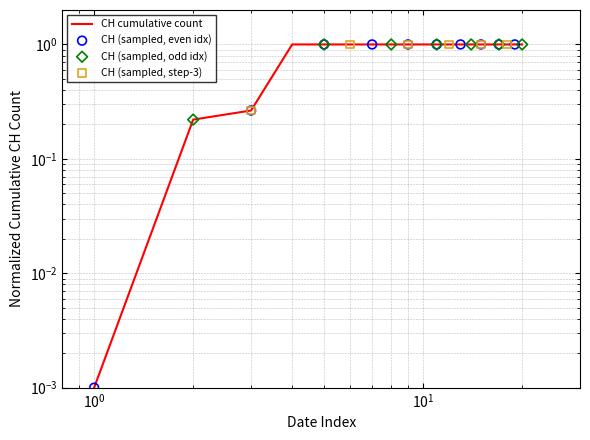

What is the ratio of the value at 2020-08-20 to the value at 2020-06-03?

1.0